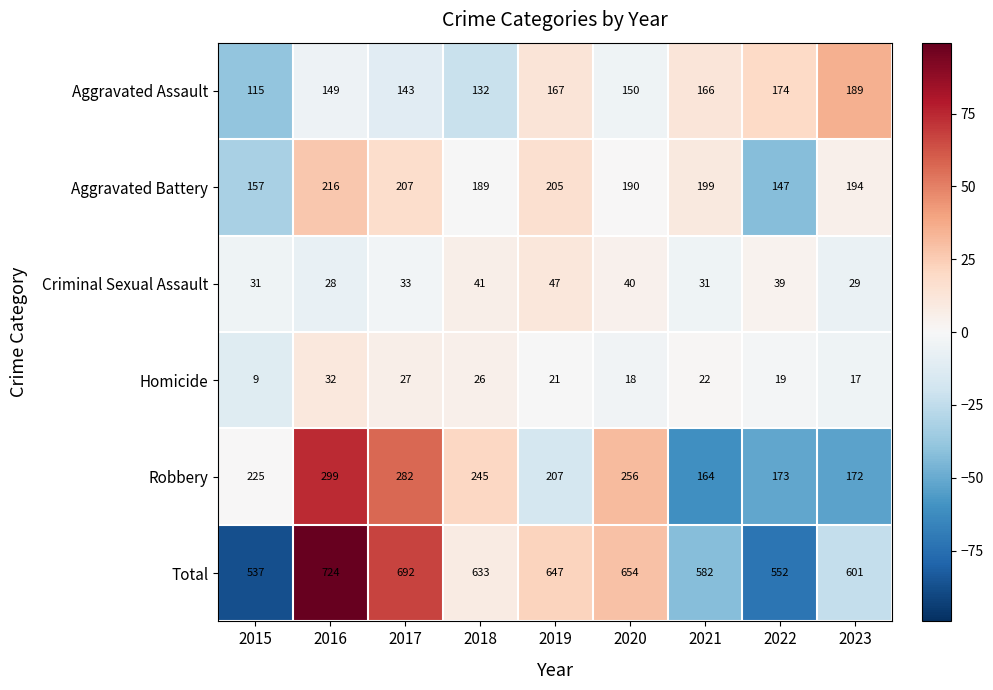

Which series has the largest range (max minus min)?

Total